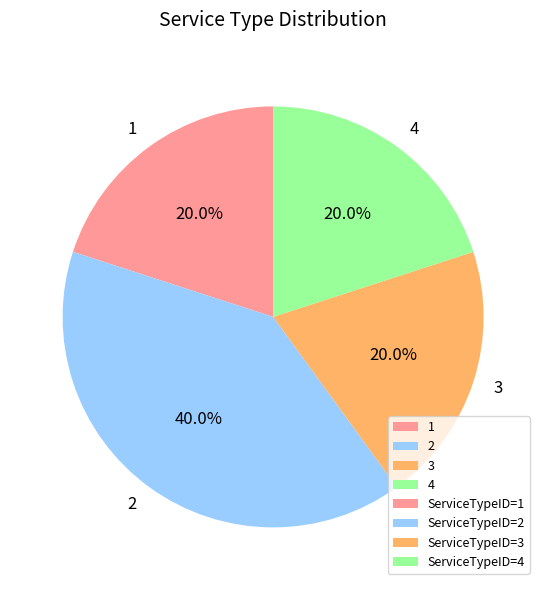

Count the number of slices in the pie.

4